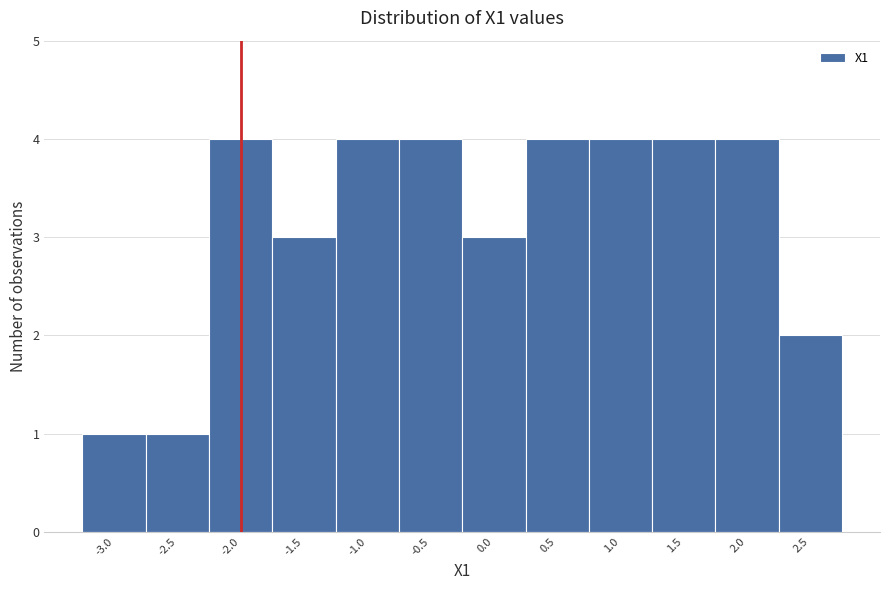

Reading right to left, transcribe all the data shown in this chart.

2	4	4	4	4	3	4	4	3	4	1	1